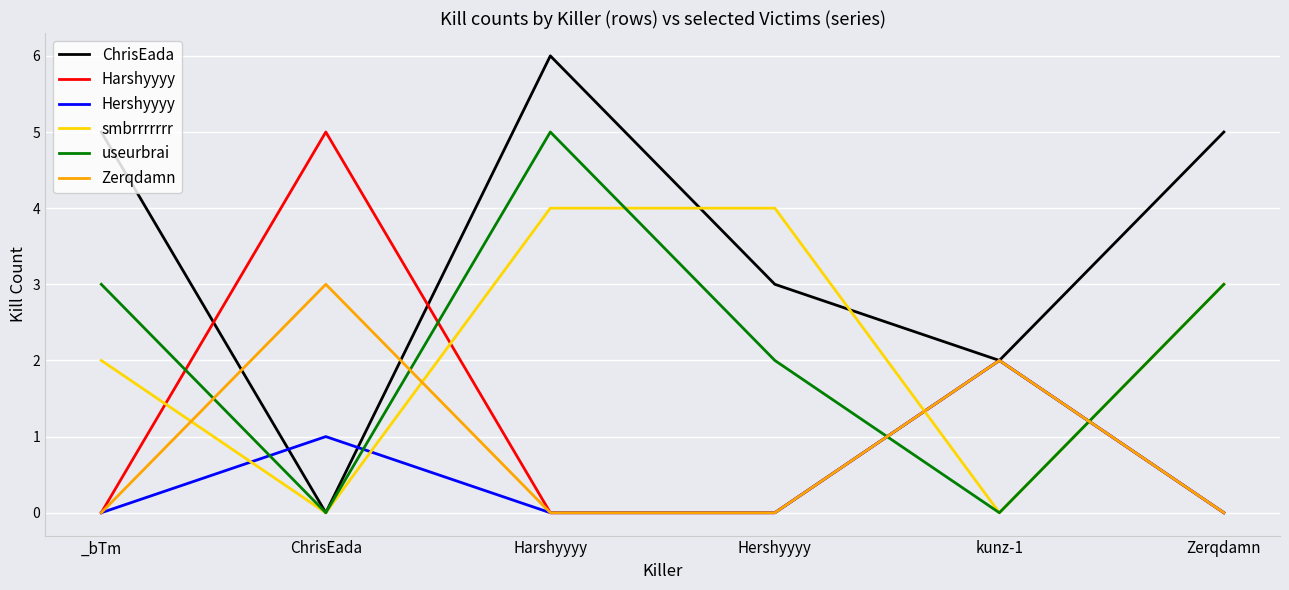

What position from the left is ChrisEada?

2